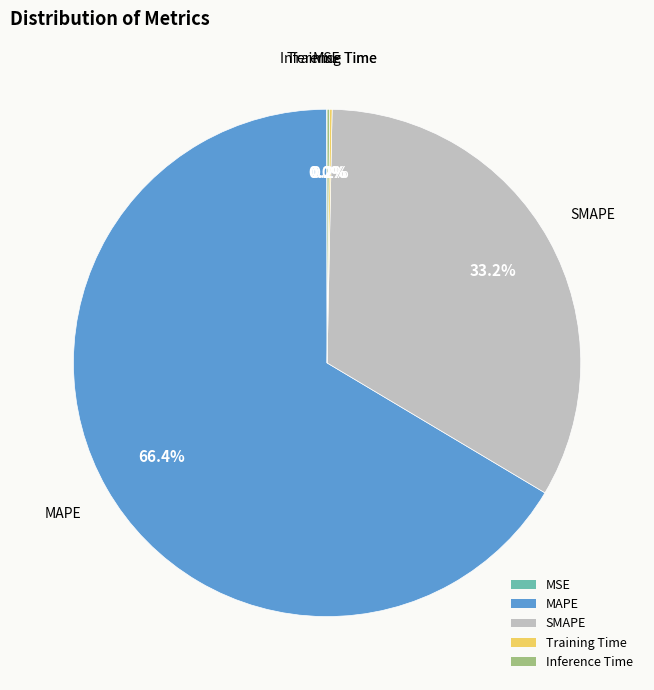

Which slice is the largest?

MAPE